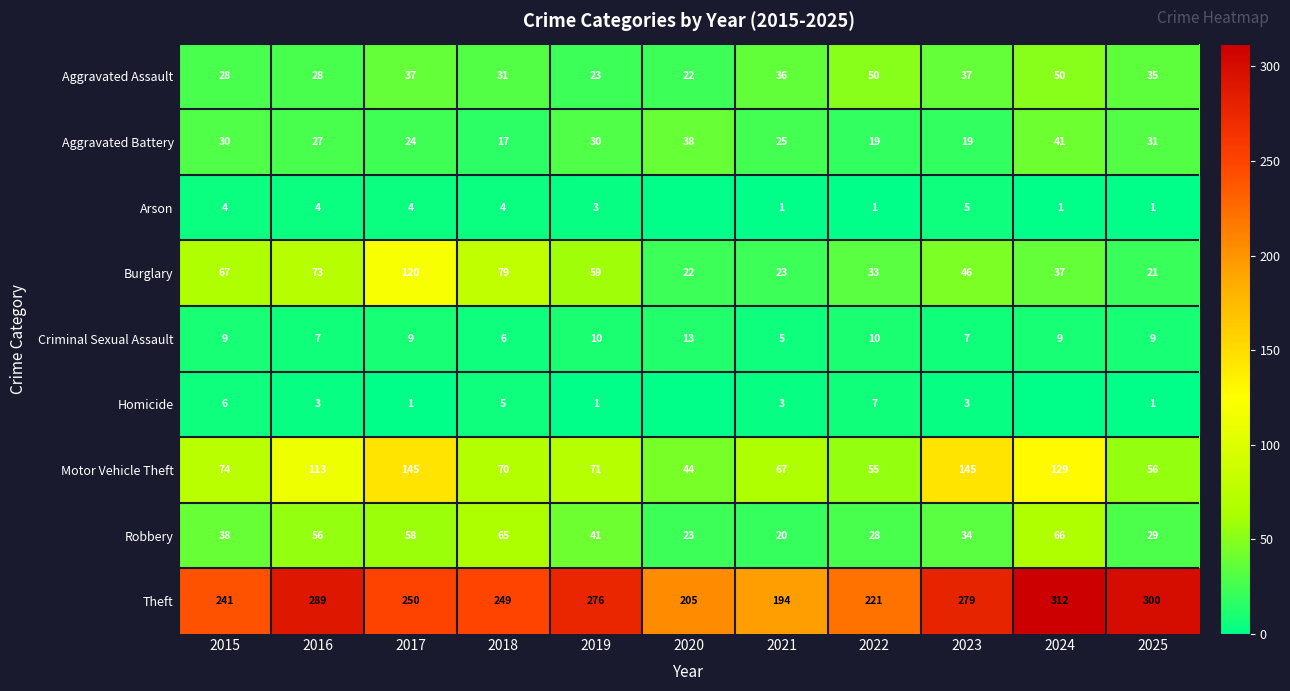

Between 2020 and 2017, which is larger?

2017